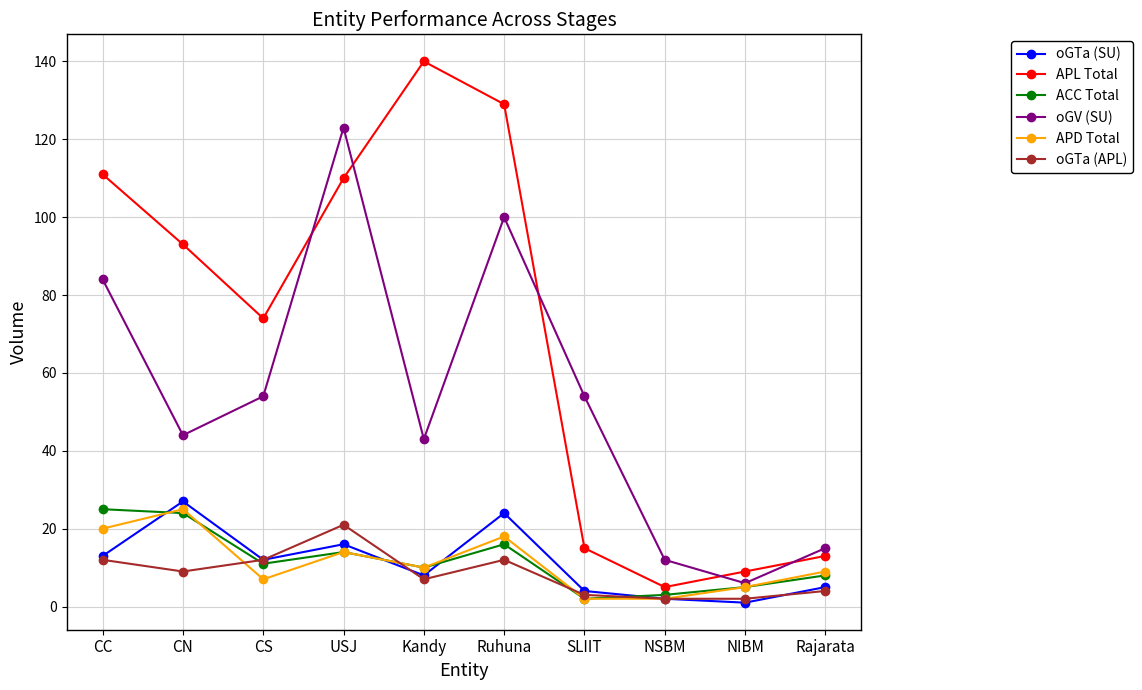

What is the sum of the oGTa (SU) values at NIBM and USJ?

17